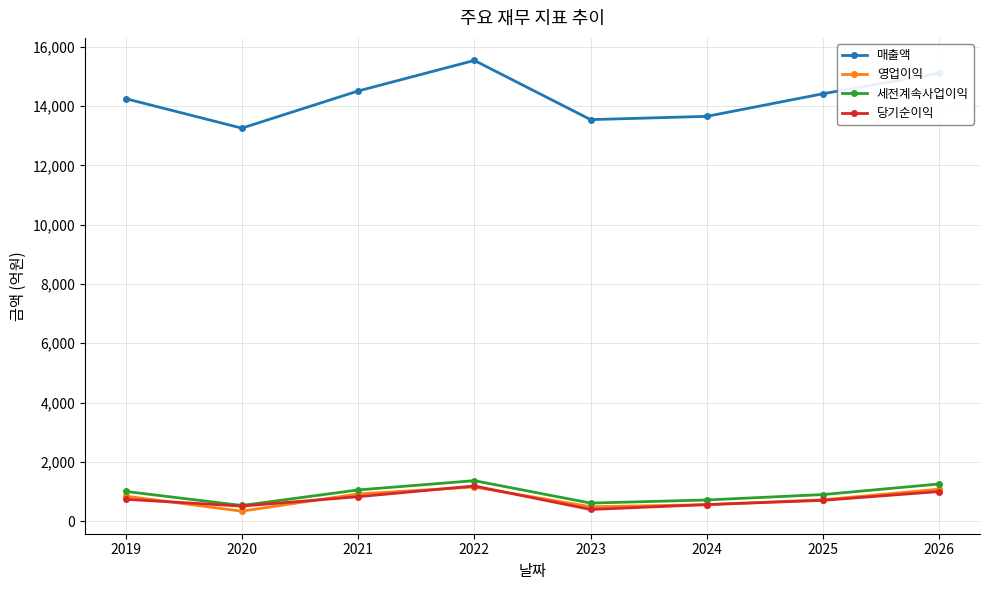

What is the approximate value of 당기순이익 at 2024, to the nearest 50?

550